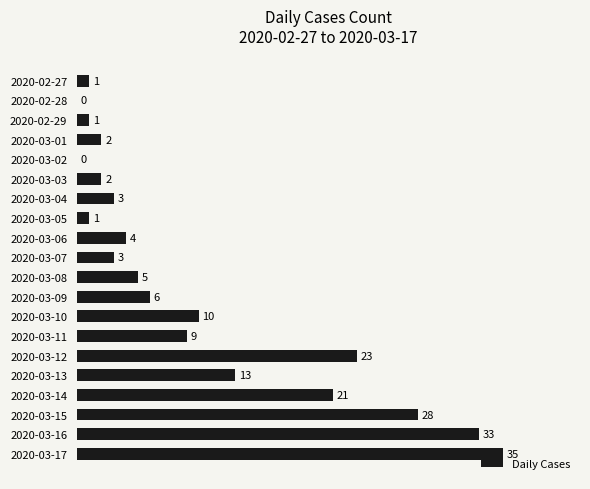

Reading bottom to top, transcribe all the data shown in this chart.

2020-03-17=35	2020-03-16=33	2020-03-15=28	2020-03-14=21	2020-03-13=13	2020-03-12=23	2020-03-11=9	2020-03-10=10	2020-03-09=6	2020-03-08=5	2020-03-07=3	2020-03-06=4	2020-03-05=1	2020-03-04=3	2020-03-03=2	2020-03-02=0	2020-03-01=2	2020-02-29=1	2020-02-28=0	2020-02-27=1